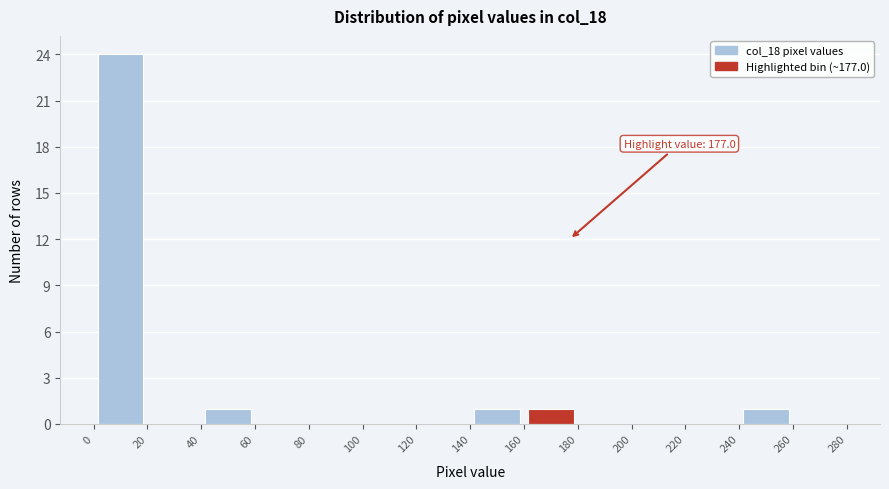

Over which range of the x-axis is the bar tallest?

0 to 20